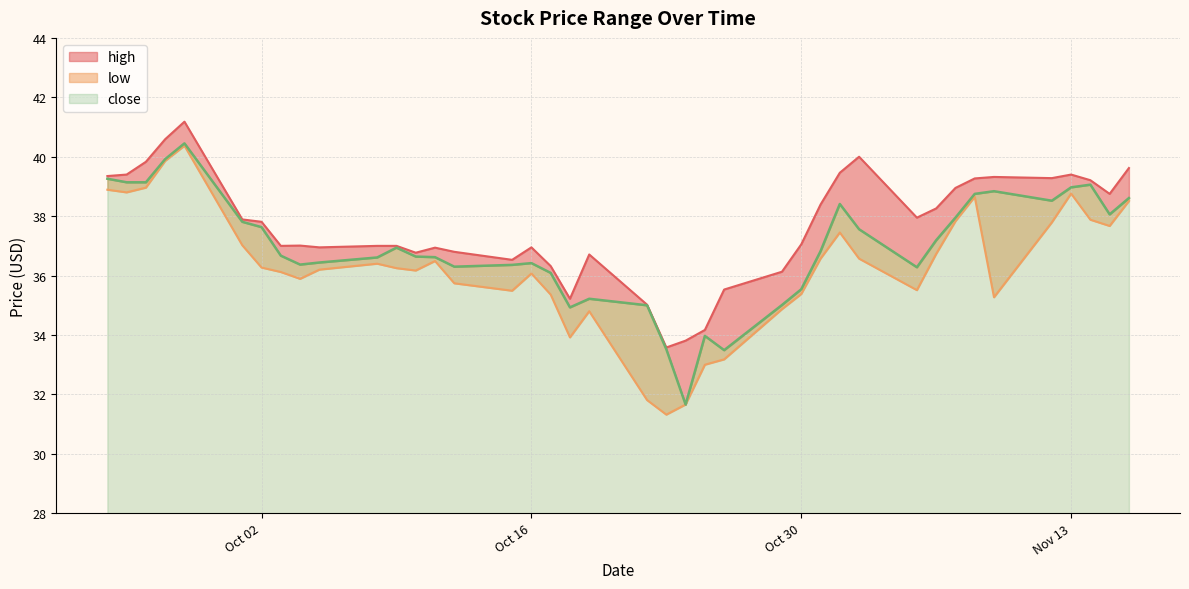

How many values in the high series exceed 37?

22